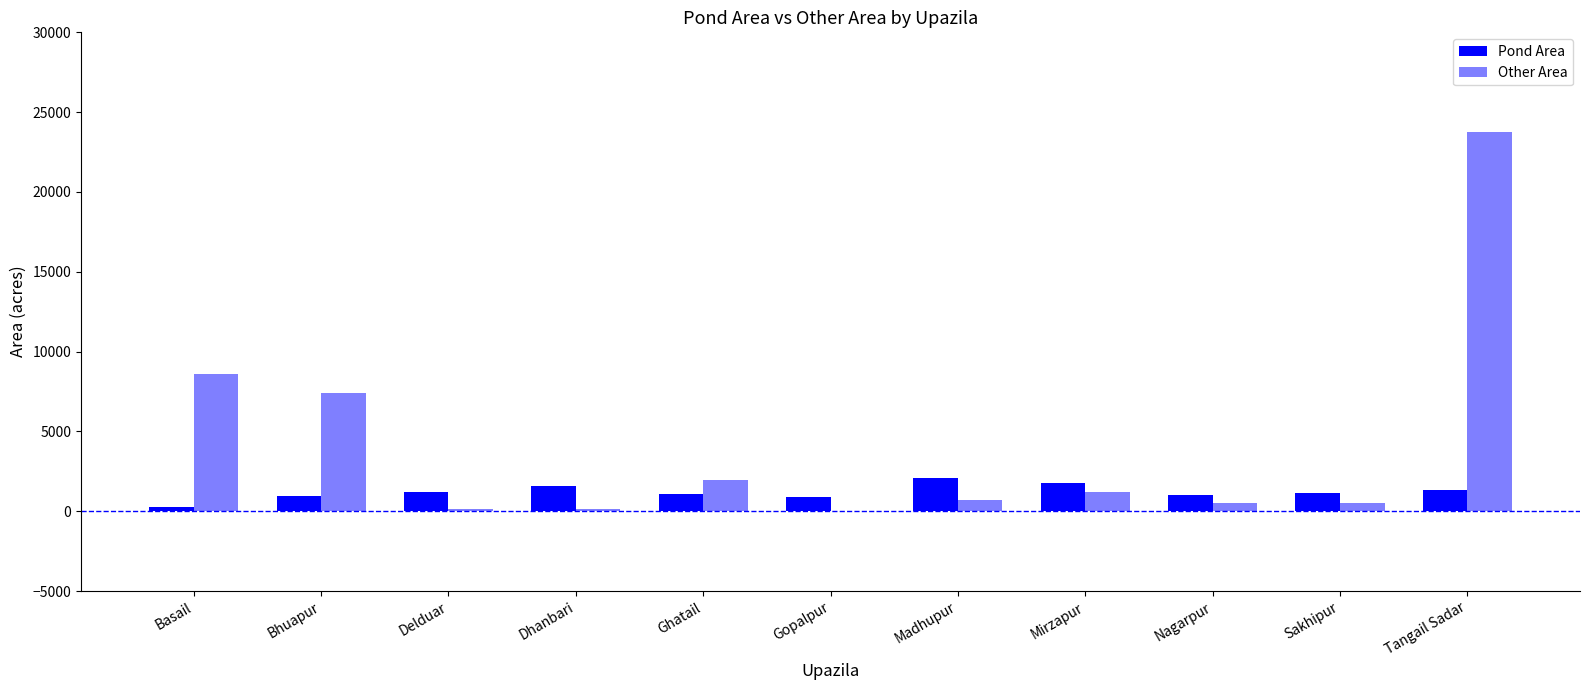

Rank the categories by Pond Area value from highest to lowest.

Madhupur, Mirzapur, Dhanbari, Tangail Sadar, Delduar, Sakhipur, Ghatail, Nagarpur, Bhuapur, Gopalpur, Basail